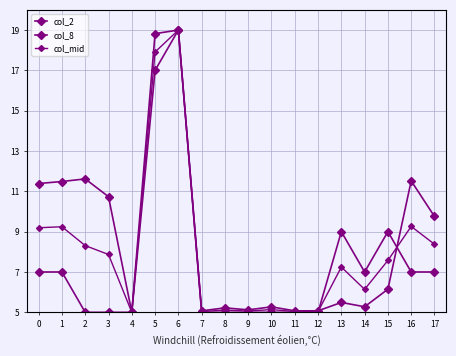

How many values in the col_2 series exceed 6?

9